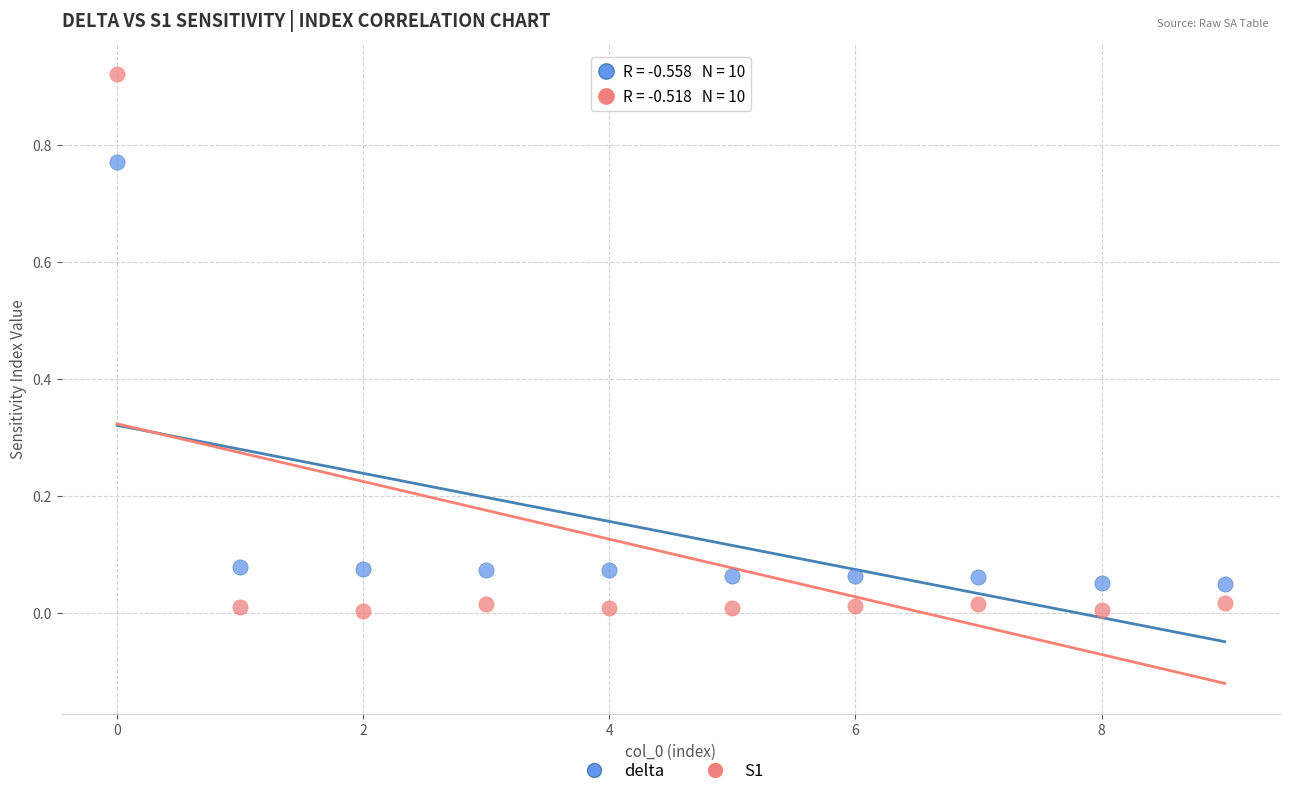

Which series reaches the minimum Y coordinate?

S1